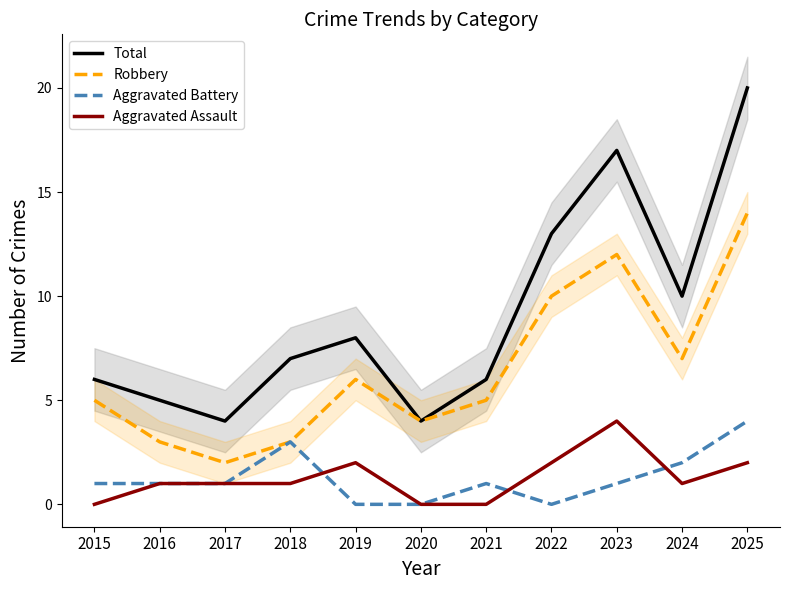

How many values in Aggravated Battery are above zero?

8